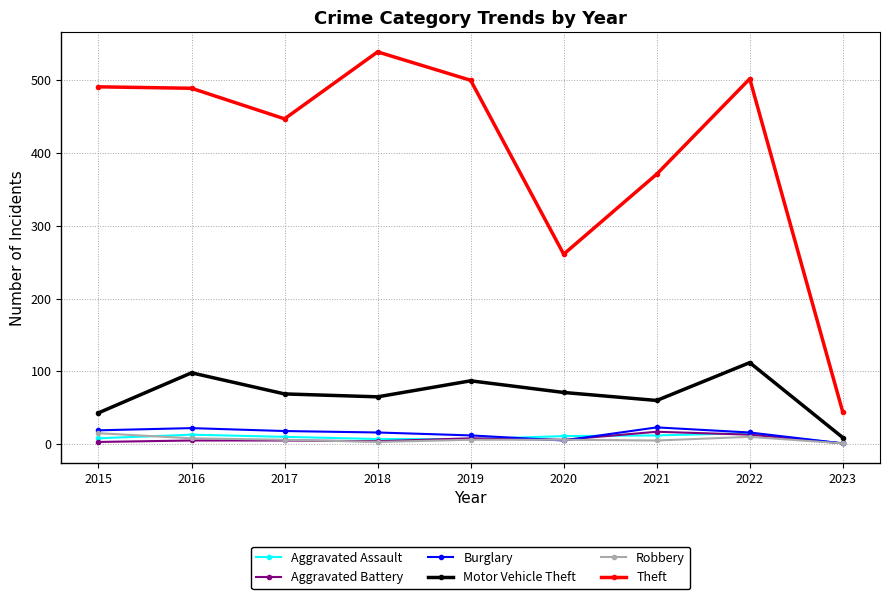

Where is Theft nearest to the value 291?

2020